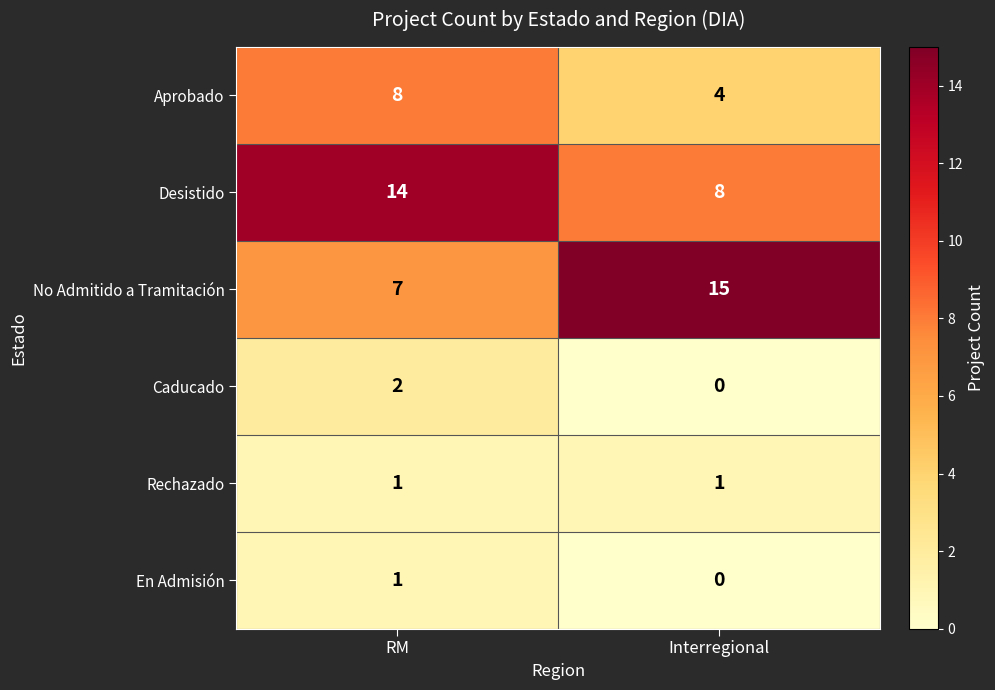

The Rechazado series shows 2 at RM. True or false?

False